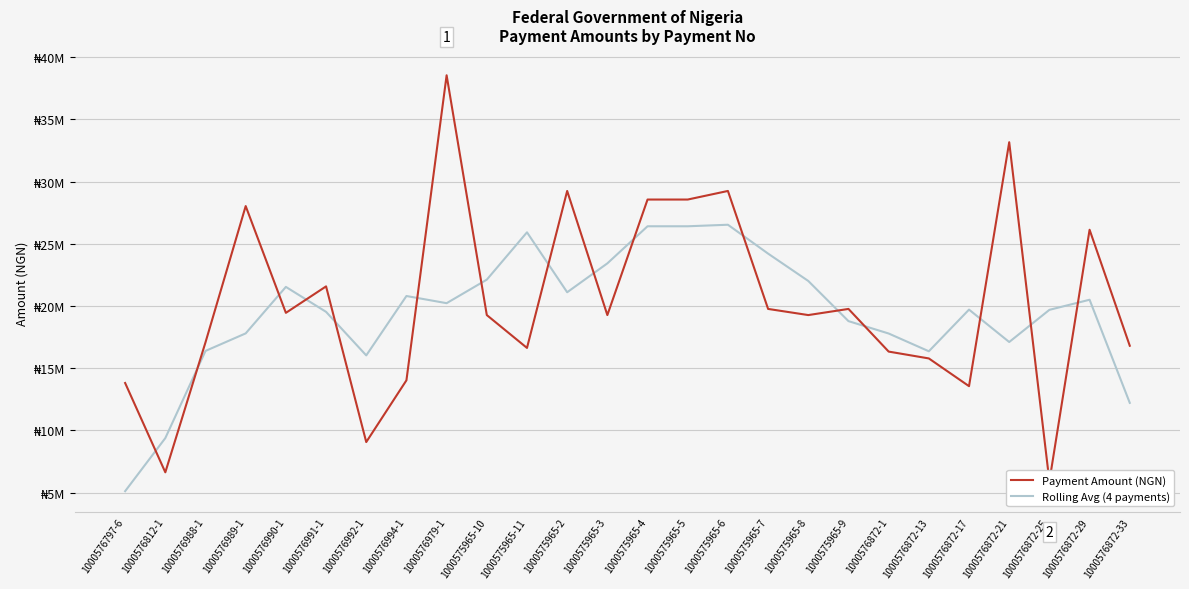

Where is the first local minimum for Rolling Avg (4 payments)?

1000576992-1